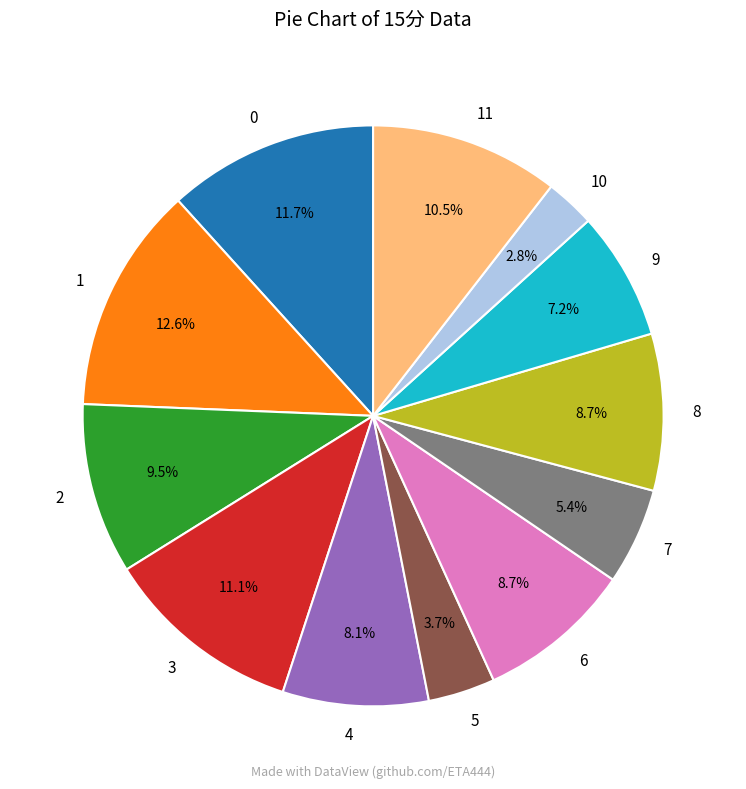

To the nearest percent, what is the difference between the 2 and 11 slice percentages?

1%